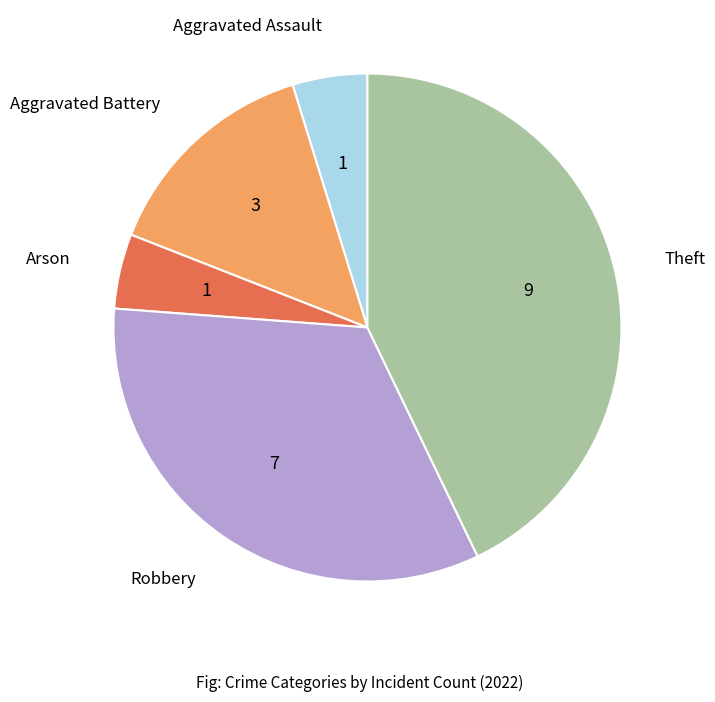

Does any single category account for the majority?

No